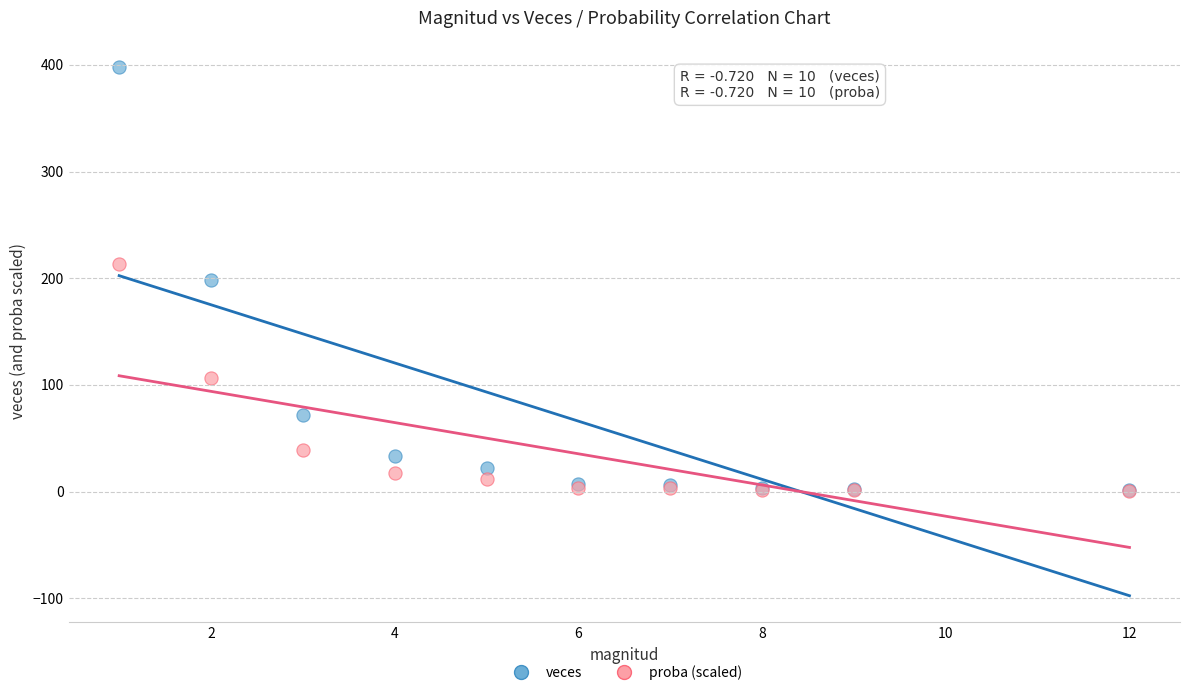

Which series reaches the maximum Y coordinate?

veces